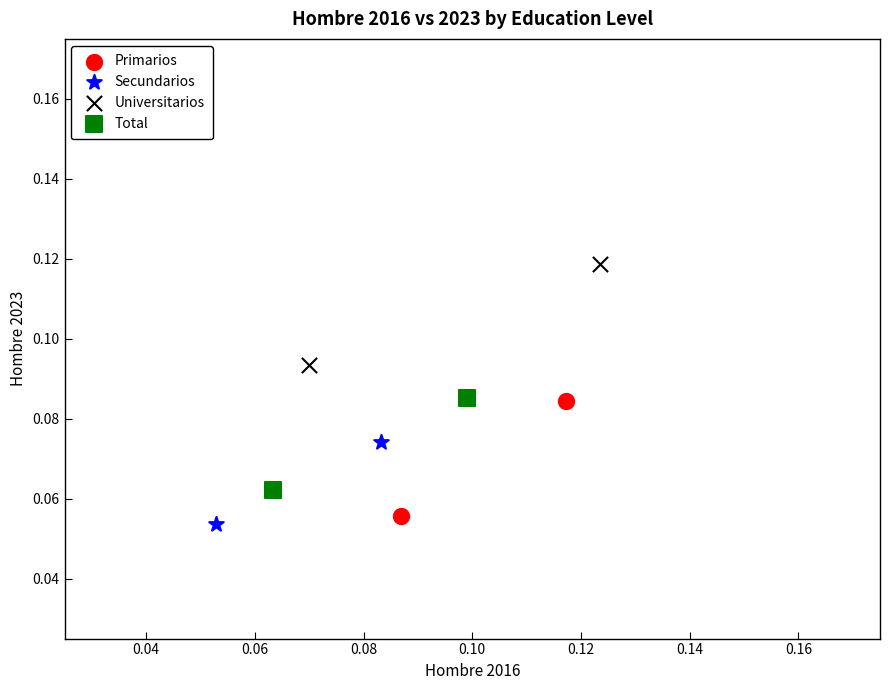

Which series contains the lowest Y value?

Secundarios